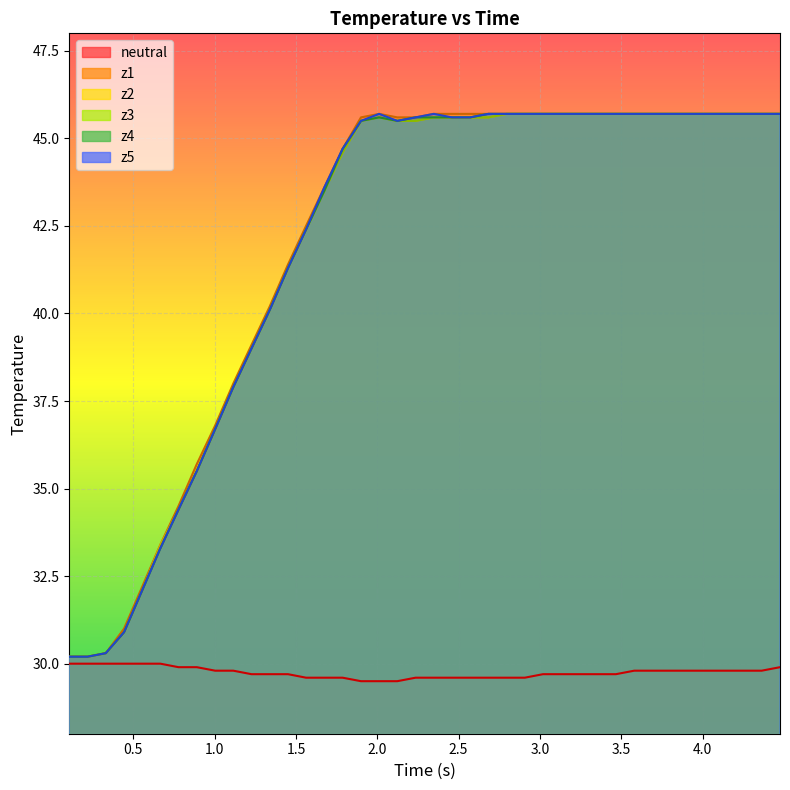

What is the lowest value of the z1 series?

30.2